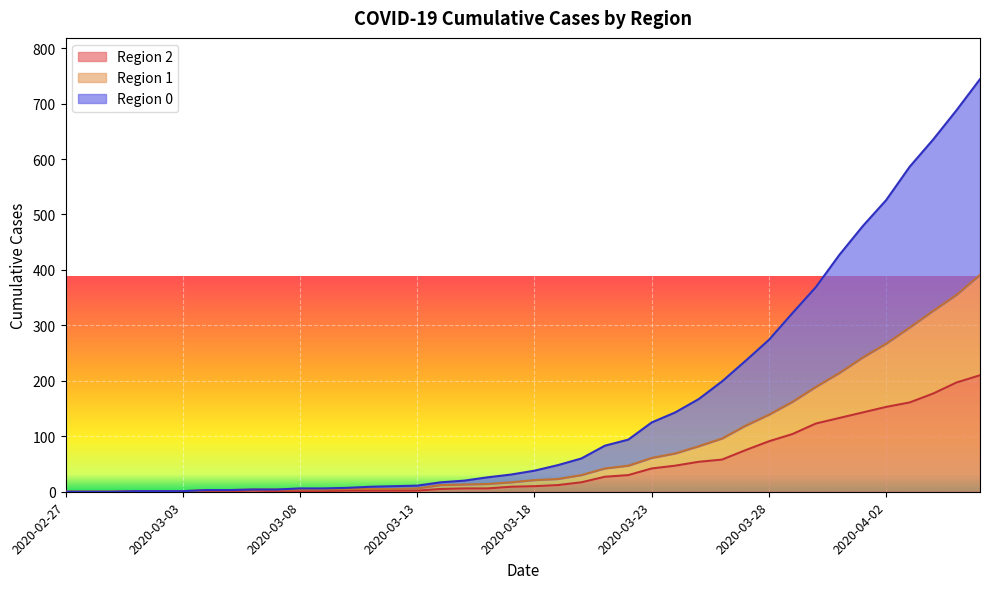

At which label does 2 reach its peak?

2020-04-06